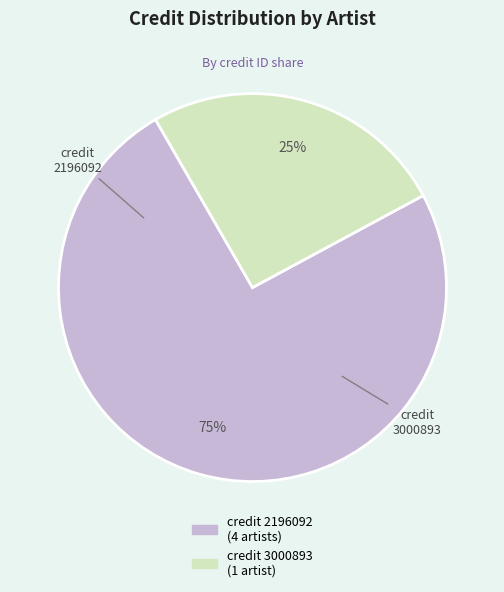

Is there any slice that represents more than half of the pie?

Yes